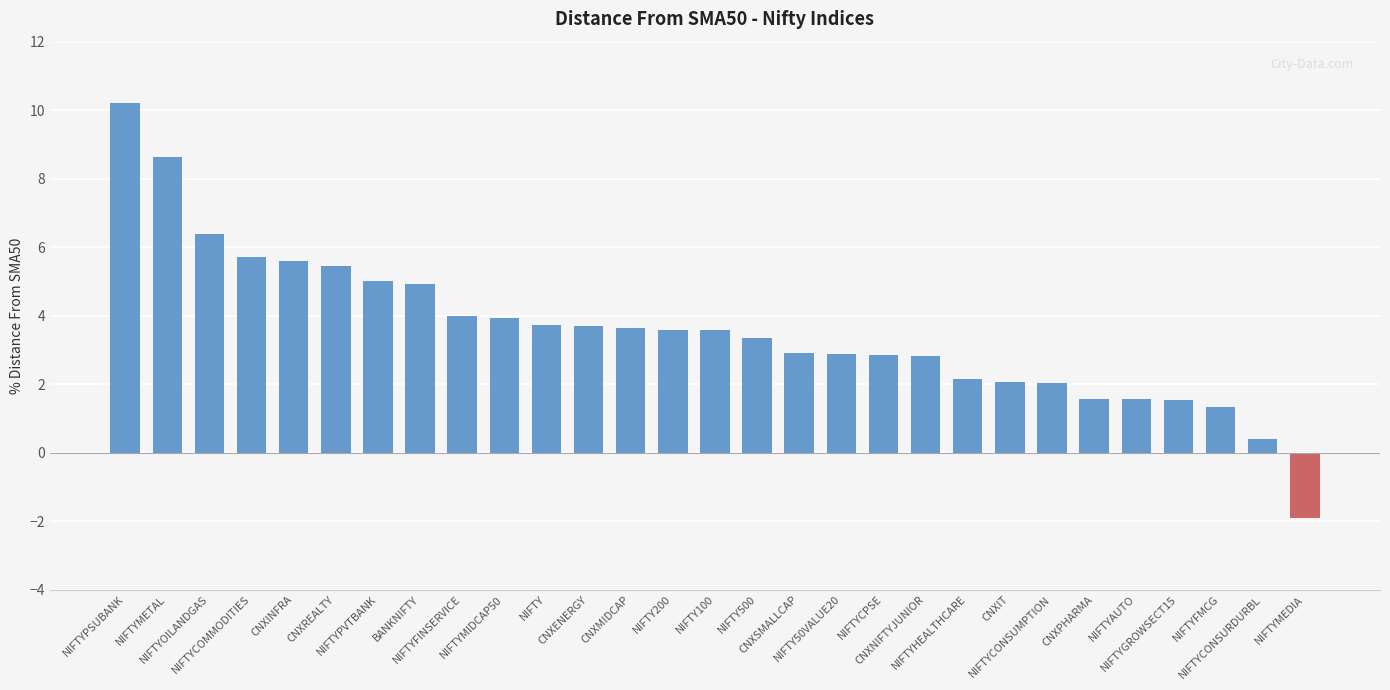

What is the minimum value shown in the chart?

-1.9